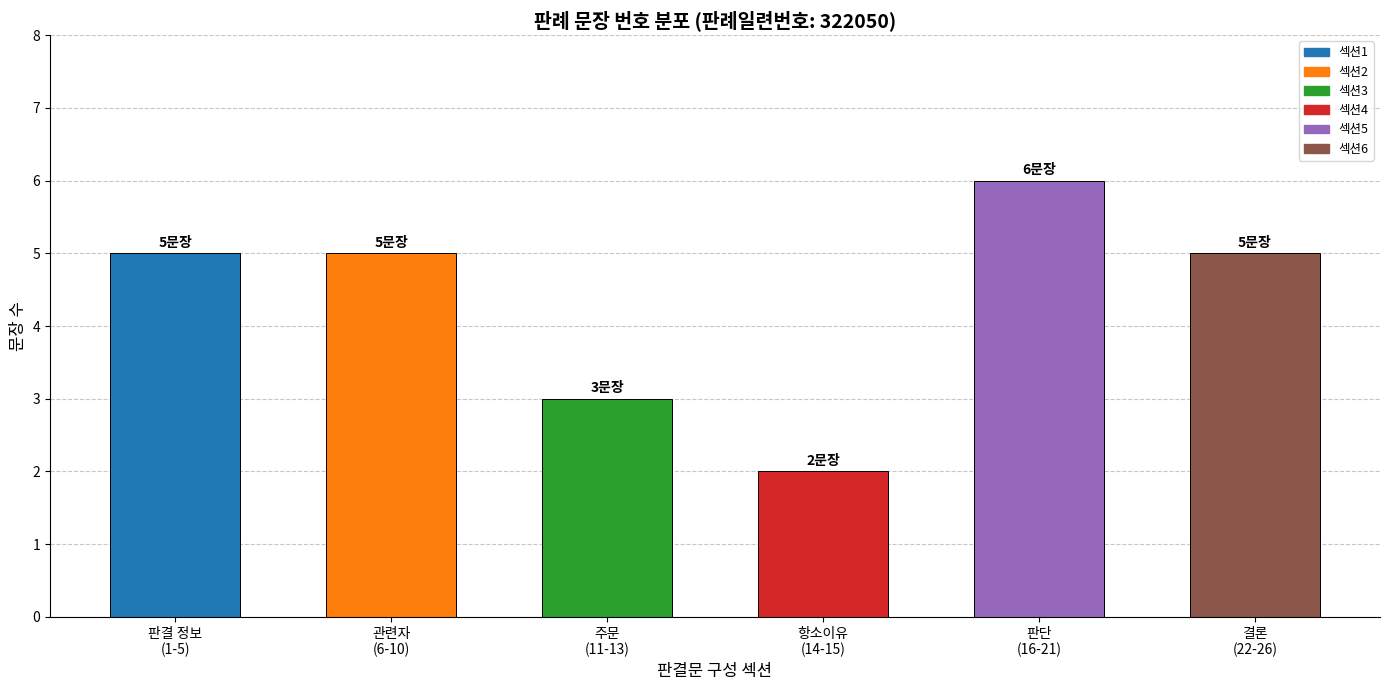

What is the smallest value displayed?

2